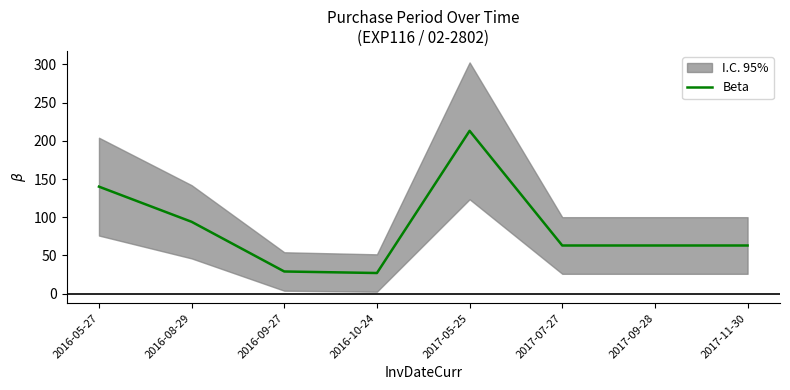

What is the maximum value shown in the chart?

213